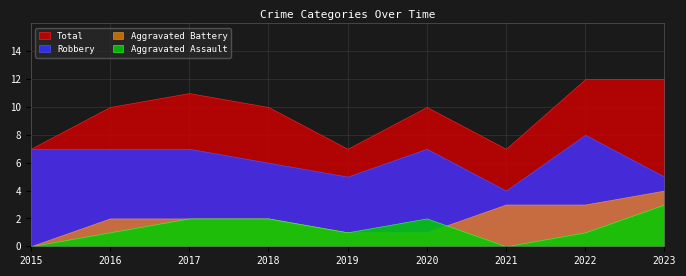

At which label does Aggravated Battery reach its peak?

2023